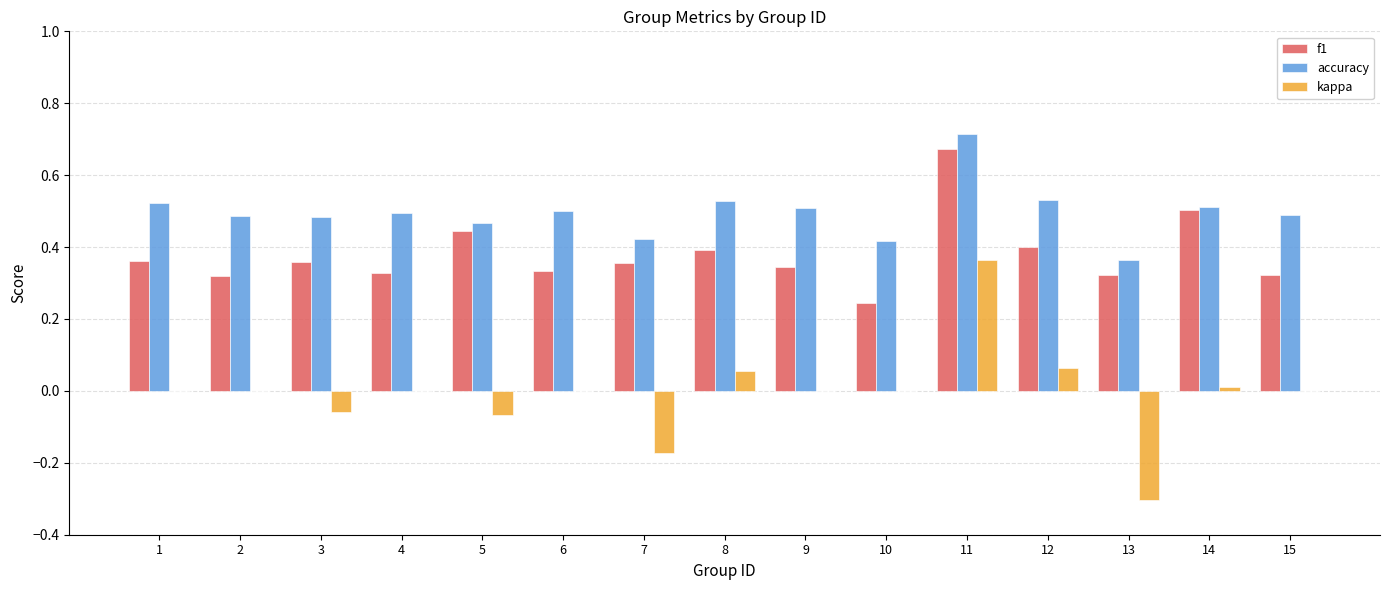

Are the bars grouped side by side (vs. stacked)?

Yes